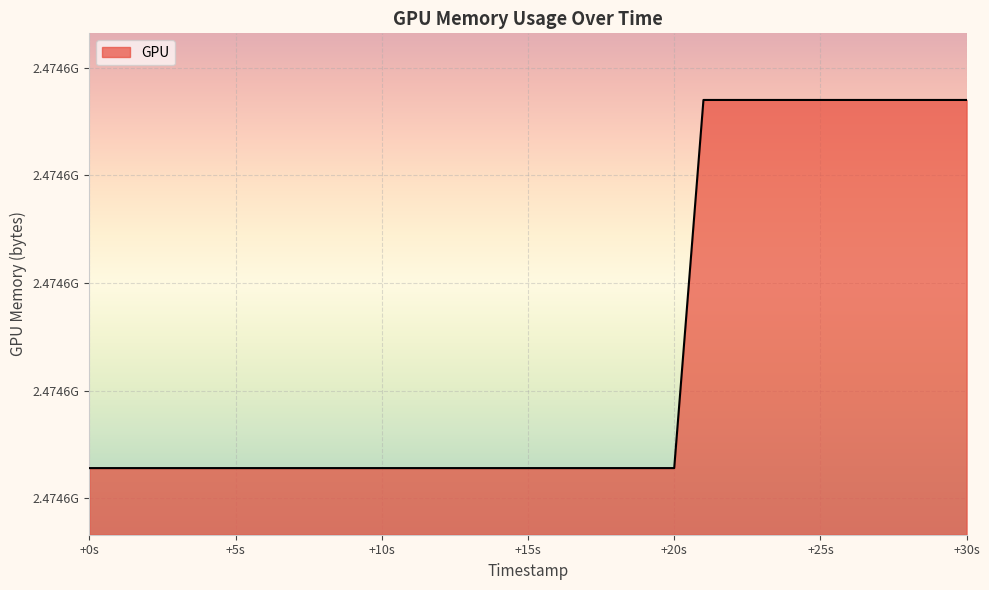

What is the difference between the maximum and second lowest values?

6836